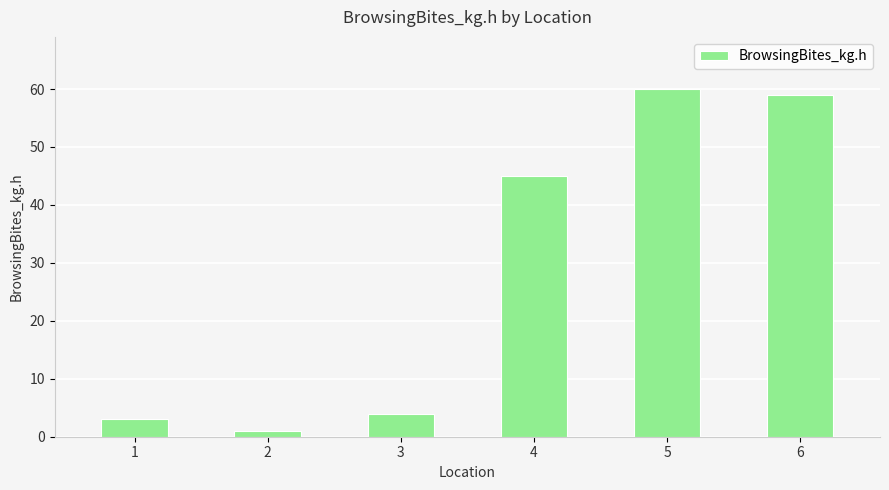

List the labels in order of value, smallest first.

2, 1, 3, 4, 6, 5